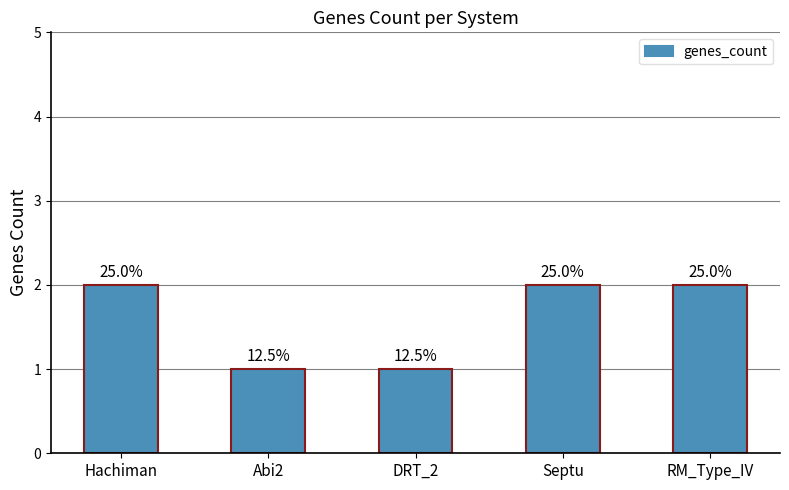

List the labels in order of value, largest first.

Hachiman, Septu, RM_Type_IV, Abi2, DRT_2